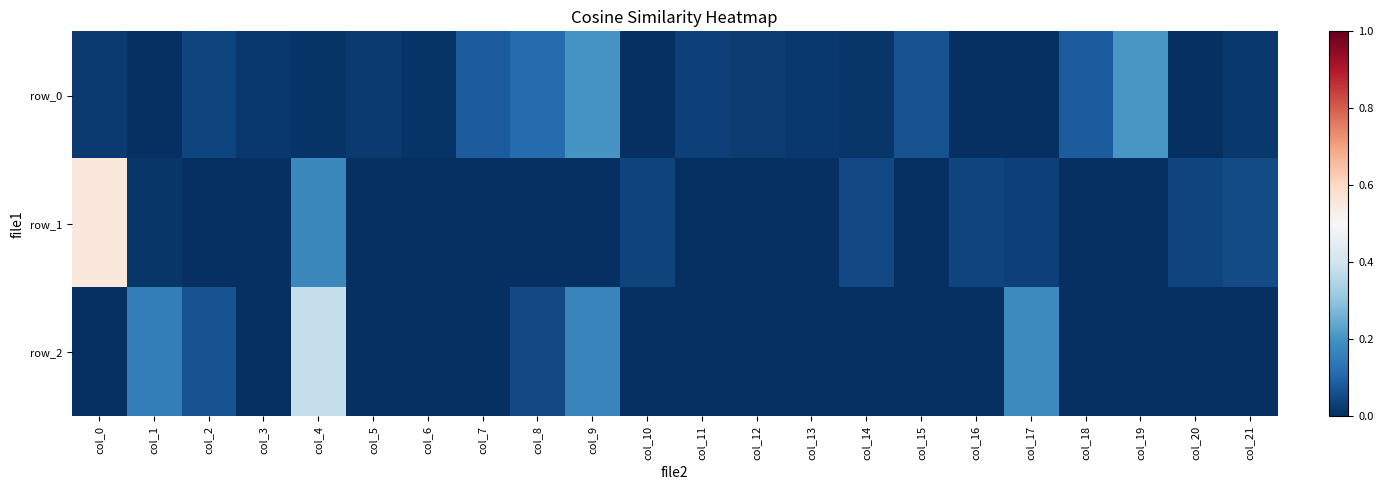

Between col_6 and col_11, which series saw the biggest shift?

row_0